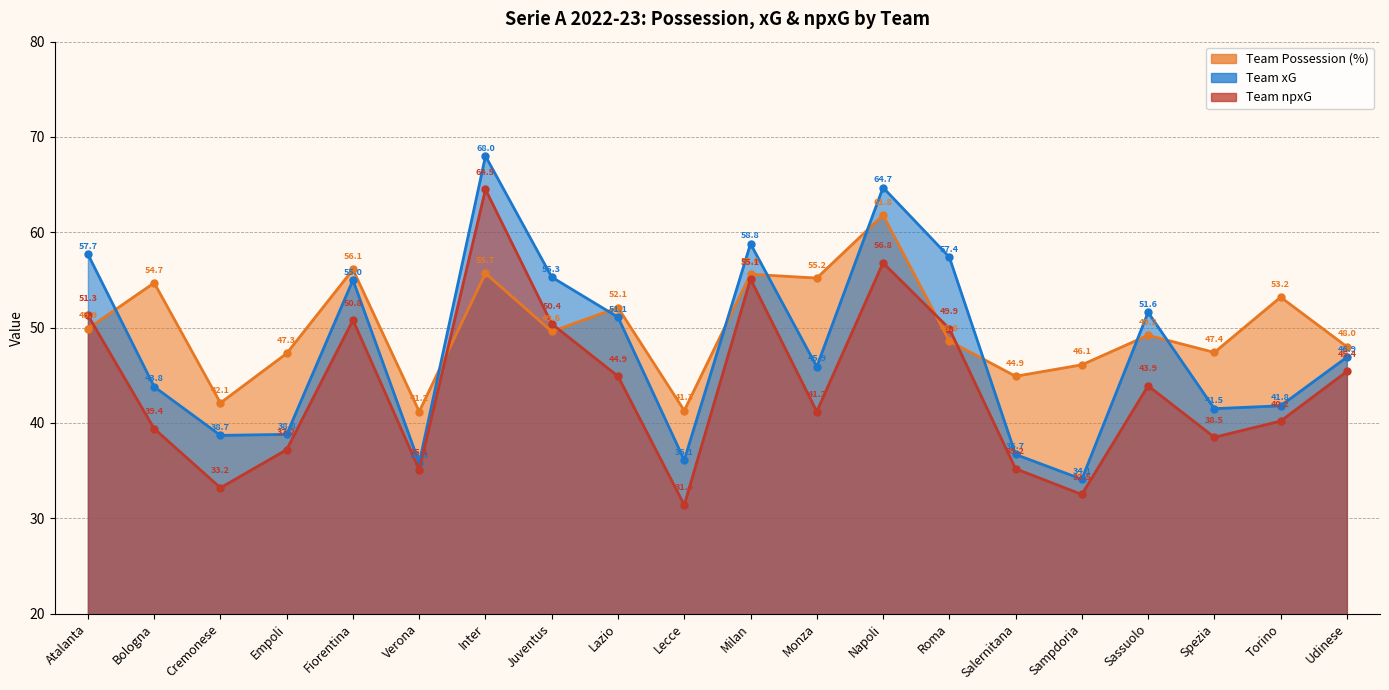

How many interior local valleys does the Team npxG series have?

6